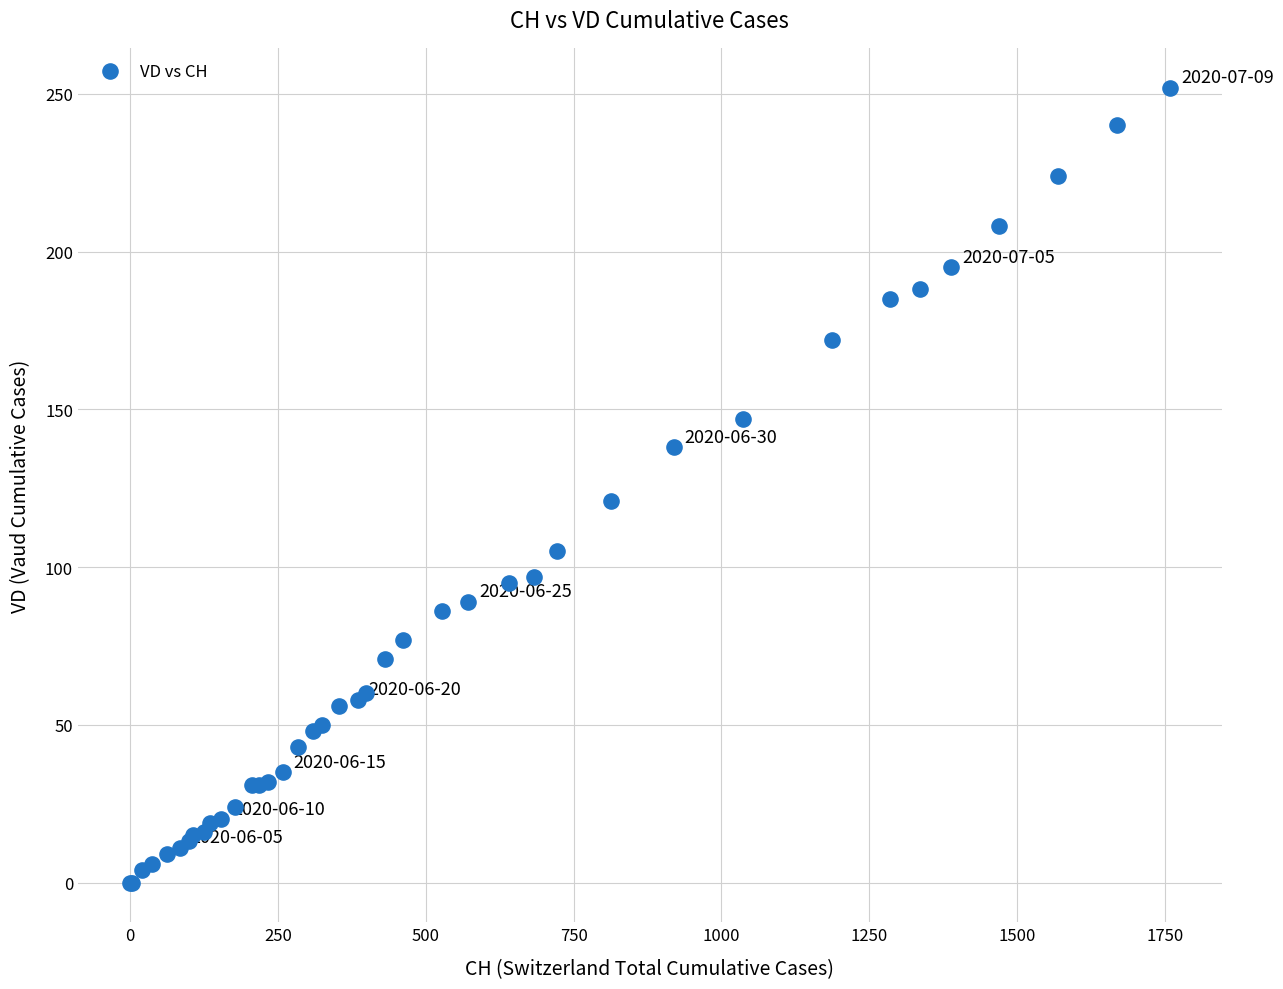

What Y value in the scatter plot is closest to 126?

121